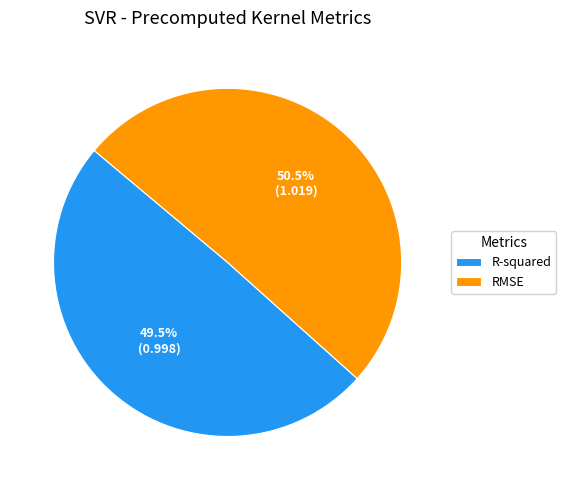

To the nearest percent, what is the difference between the largest and smallest slice percentages?

1%